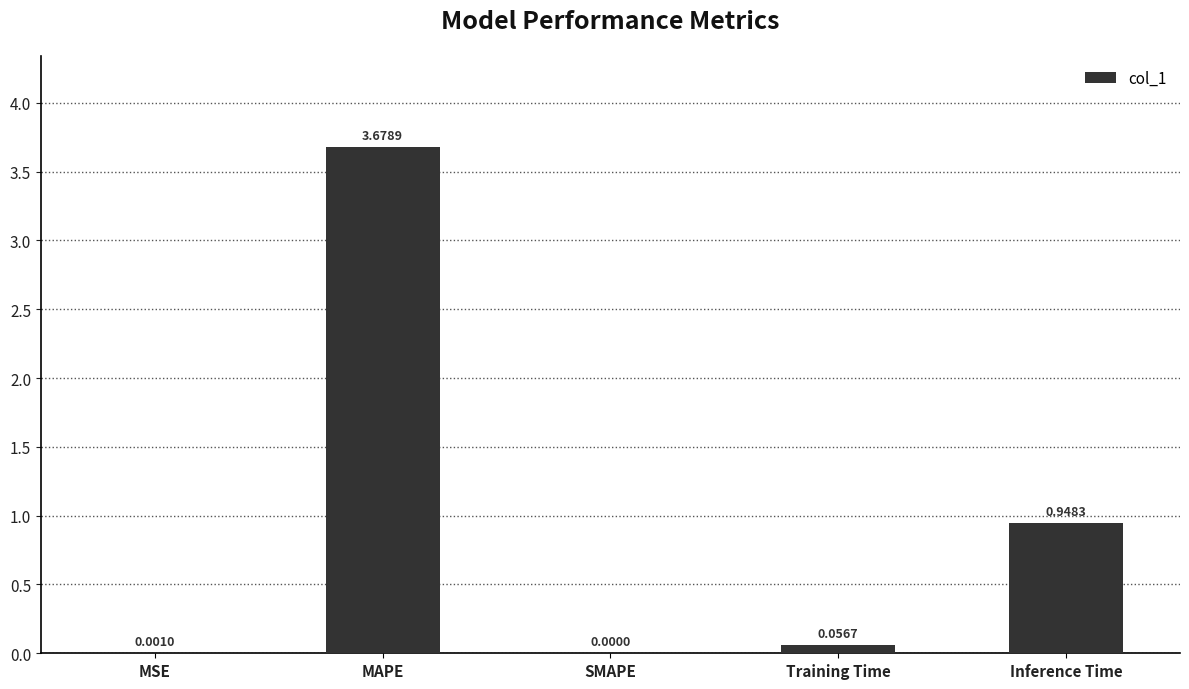

Are the bars horizontal?

No